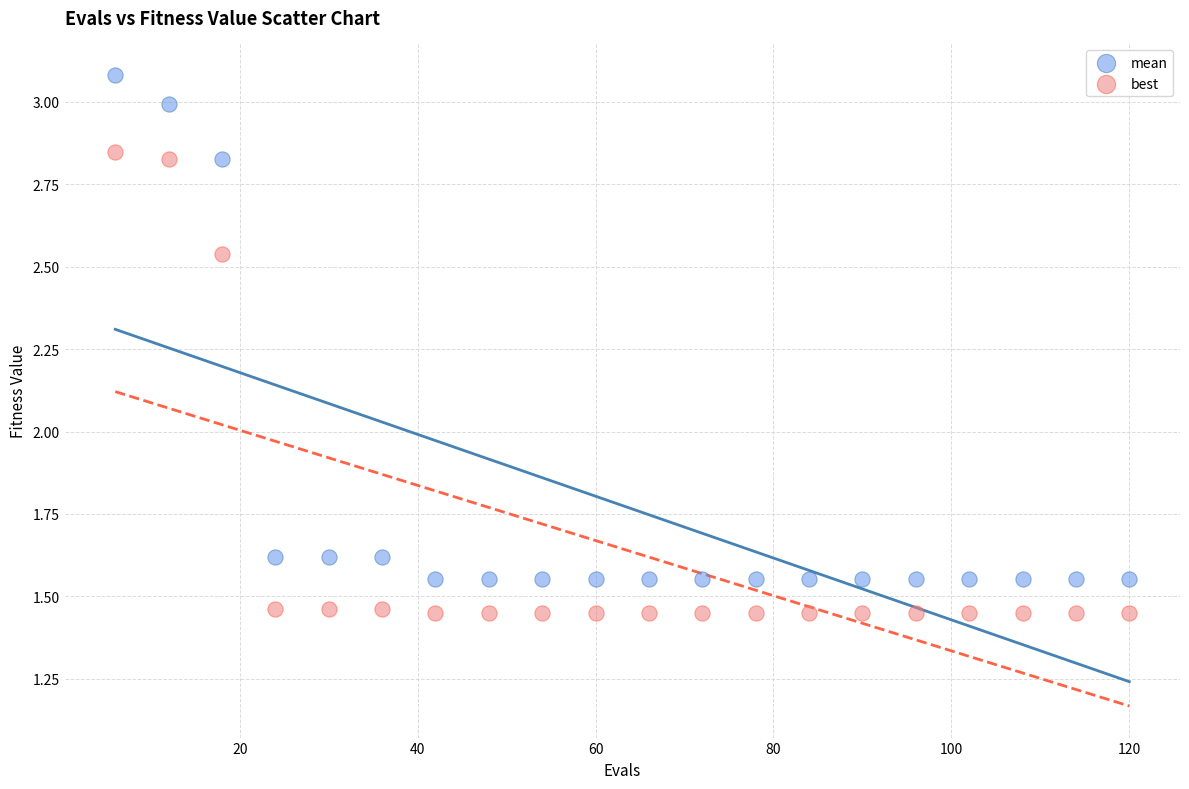

What are all the series names shown in the legend?

mean, best